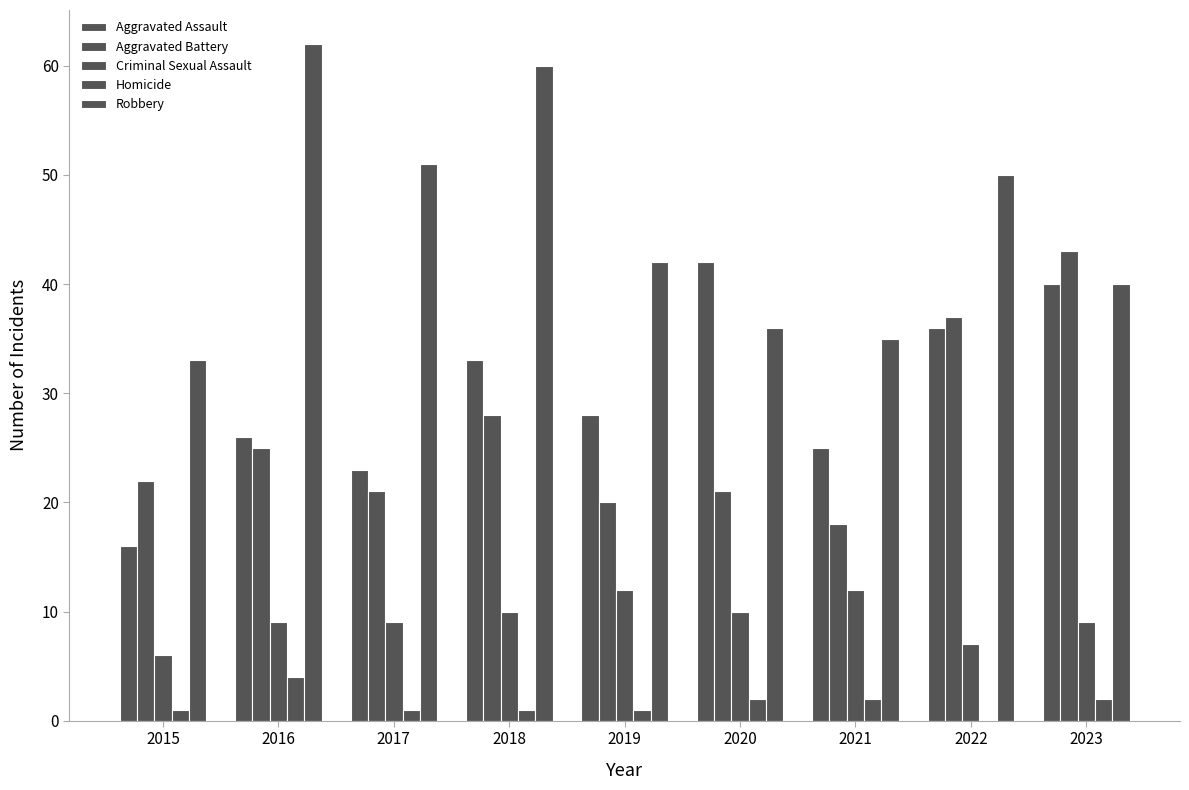

List the labels in order of Criminal Sexual Assault value, largest first.

2019, 2021, 2018, 2020, 2016, 2017, 2023, 2022, 2015